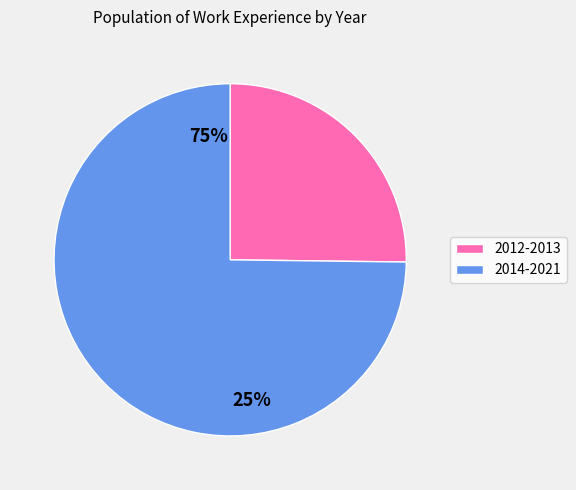

Do 2014-2021 and 2012-2013 together represent more than half of the pie?

Yes